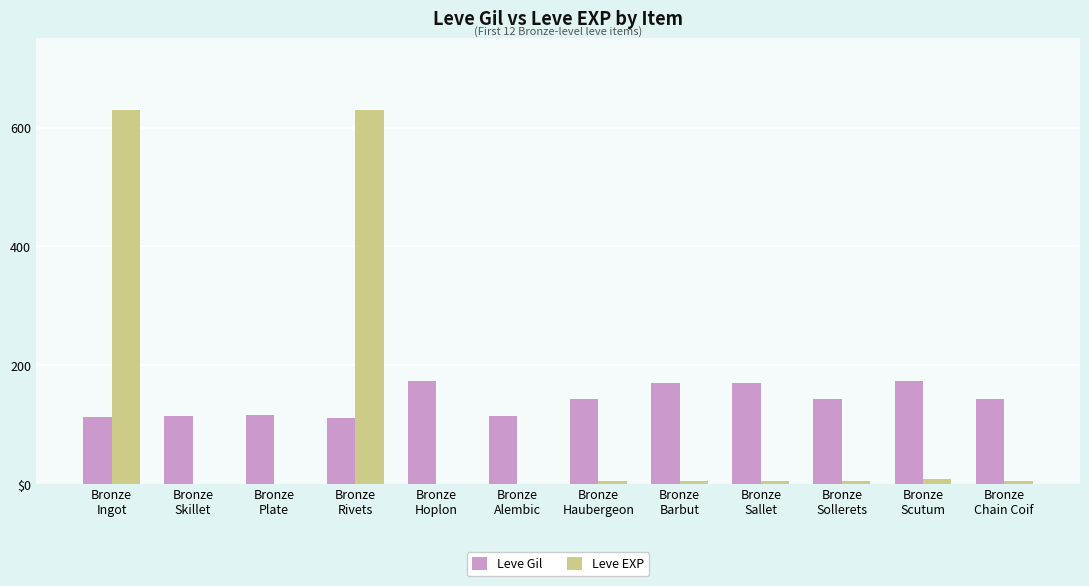

What are all the series names shown in the legend?

Leve Gil, Leve EXP